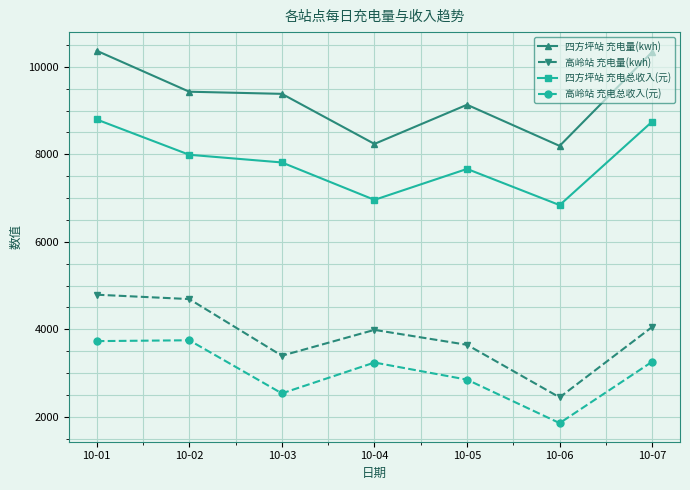

What is the difference between the maximum and second lowest values in the 四方坪站 充电量(kwh) series?

2129.9